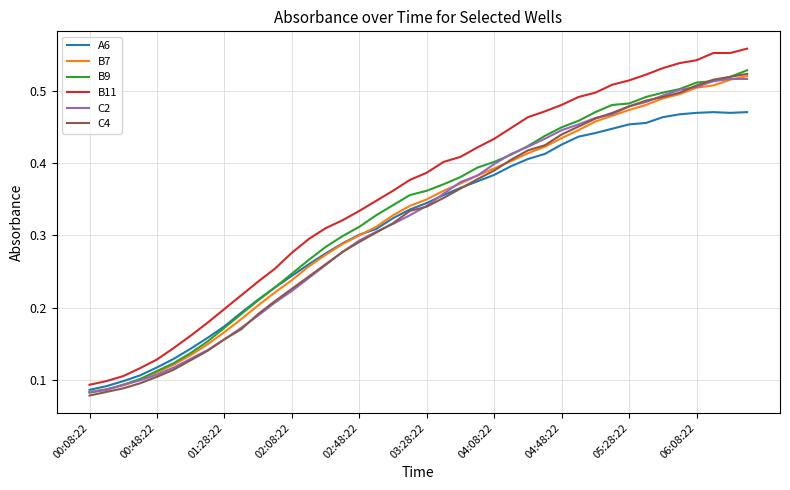

Which series has the largest range (max minus min)?

B11